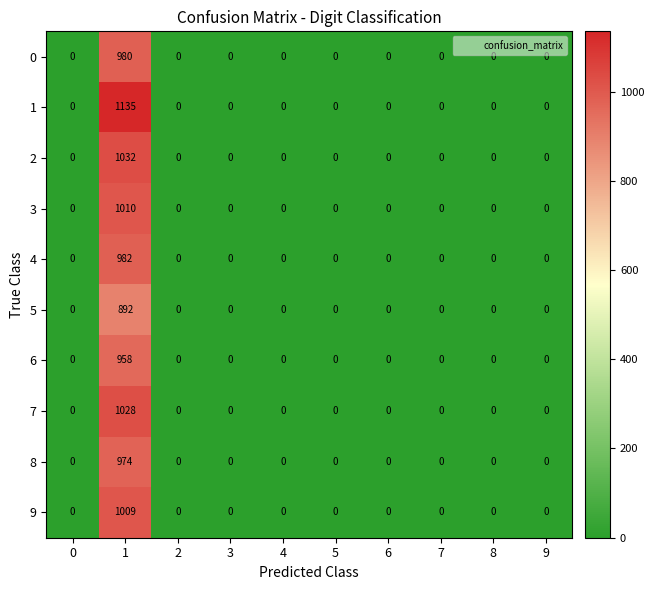

What is the greatest value displayed?

1135